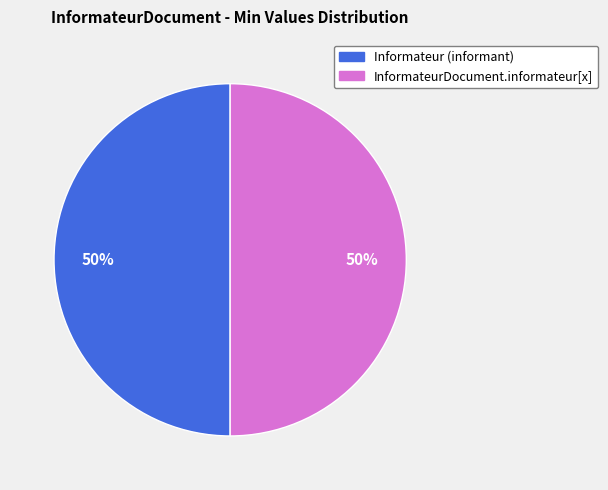

To the nearest percent, what is the average slice percentage?

50%